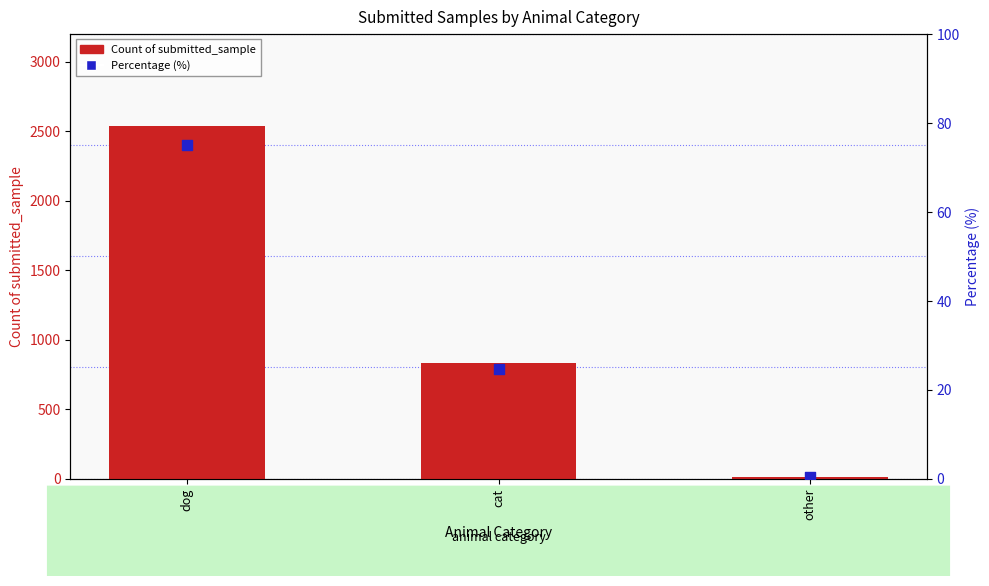

Is the value of Percentage (%) at cat greater than the value of Count of submitted_sample at dog?

No